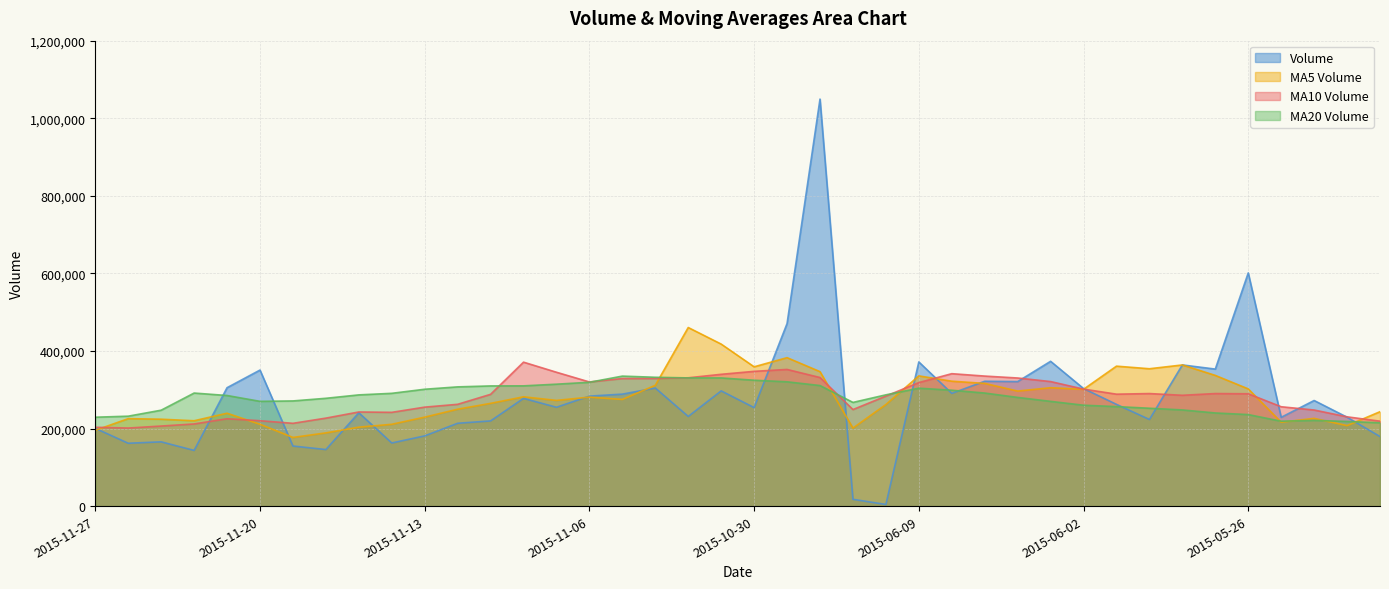

What is the difference between the v_ma10 values at 2015-06-09 and 2015-11-17?

75779.7